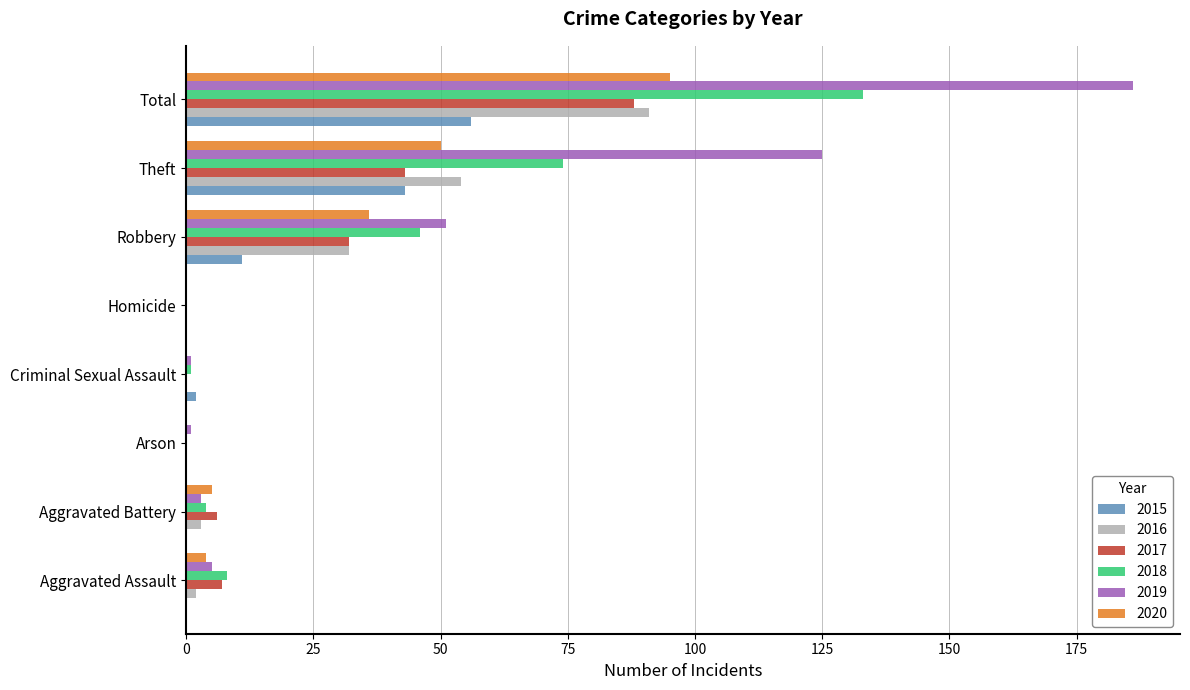

How many categories are shown in the chart?

8